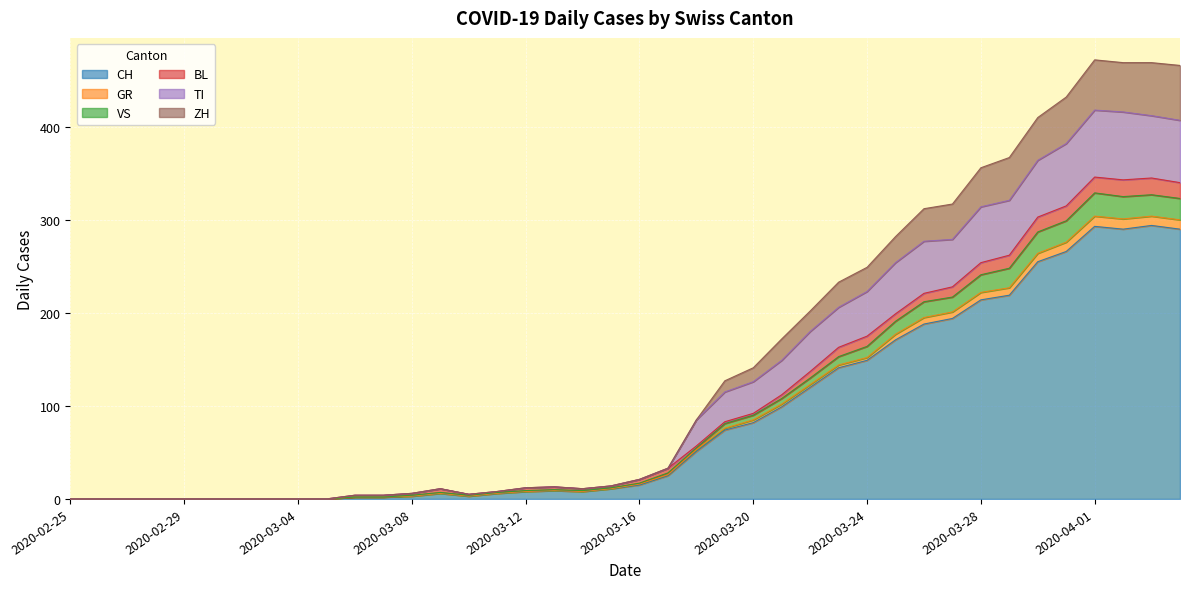

How many values in the CH series exceed 15?

19